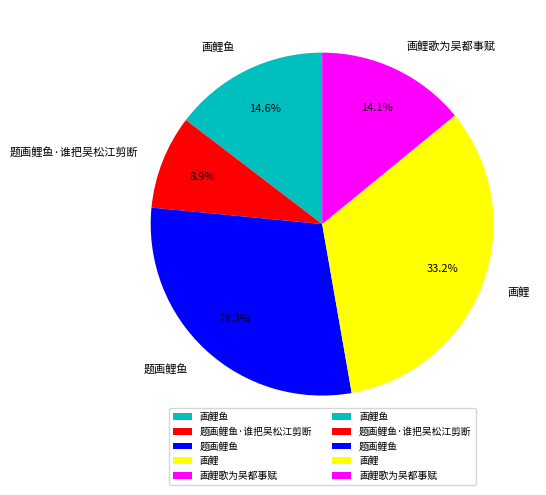

What is the total percentage of 画鲤歌为吴都事赋 and 题画鲤鱼?

43.4%